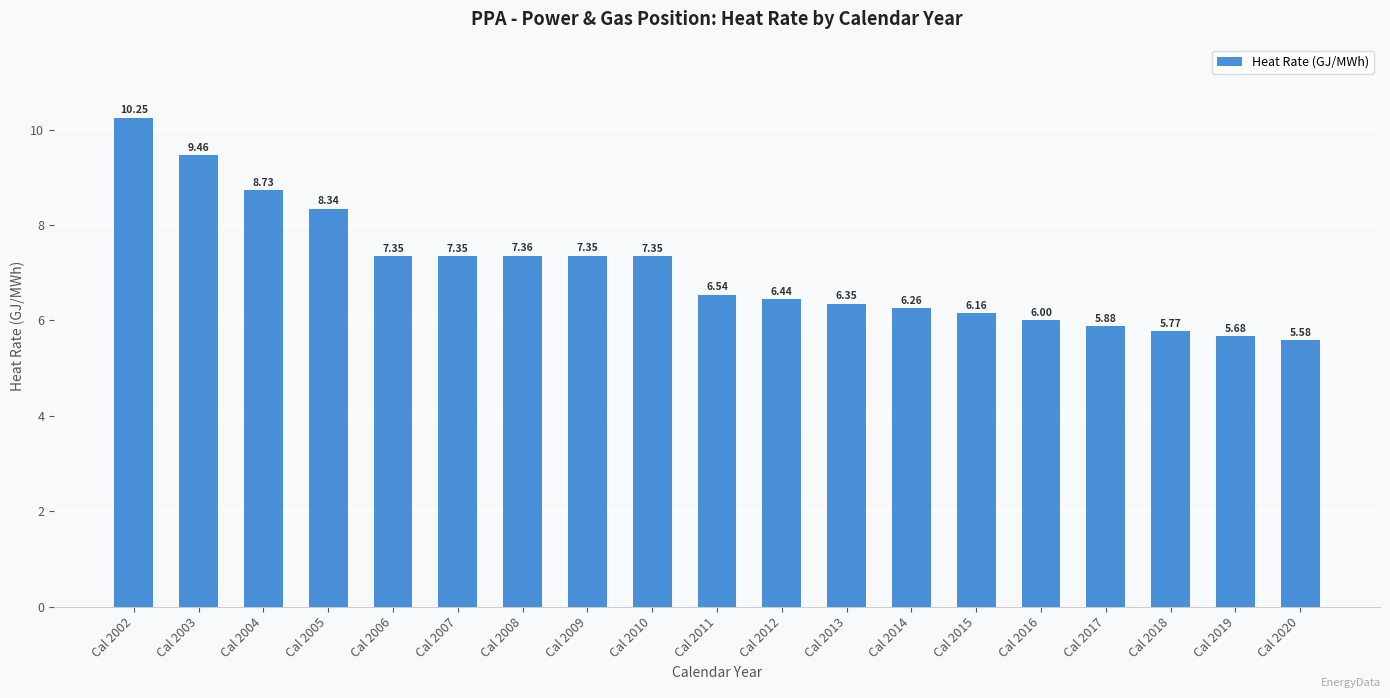

Between Cal 2010 and Cal 2005, which is larger?

Cal 2005